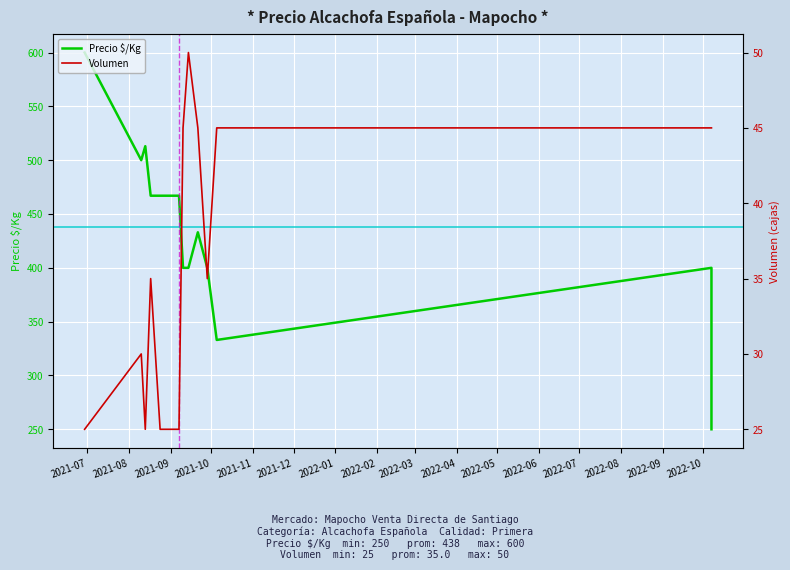

How many values in the Volumen series exceed 35?

6